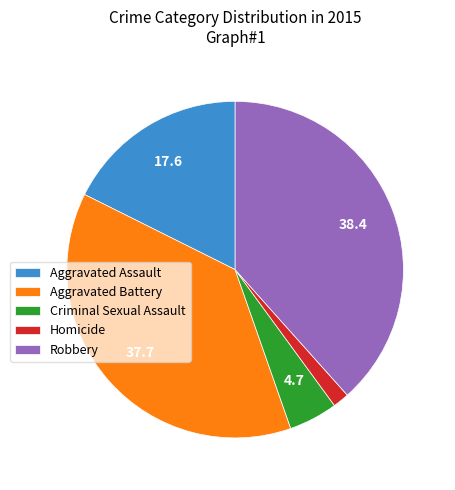

Combined, do Robbery and Homicide account for over 50%?

No